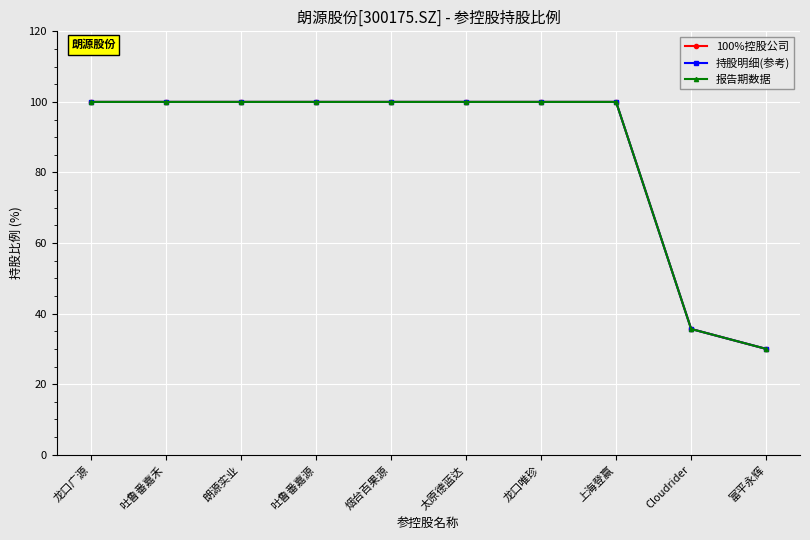

What is the label of the 8th point from the right?

朗源实业